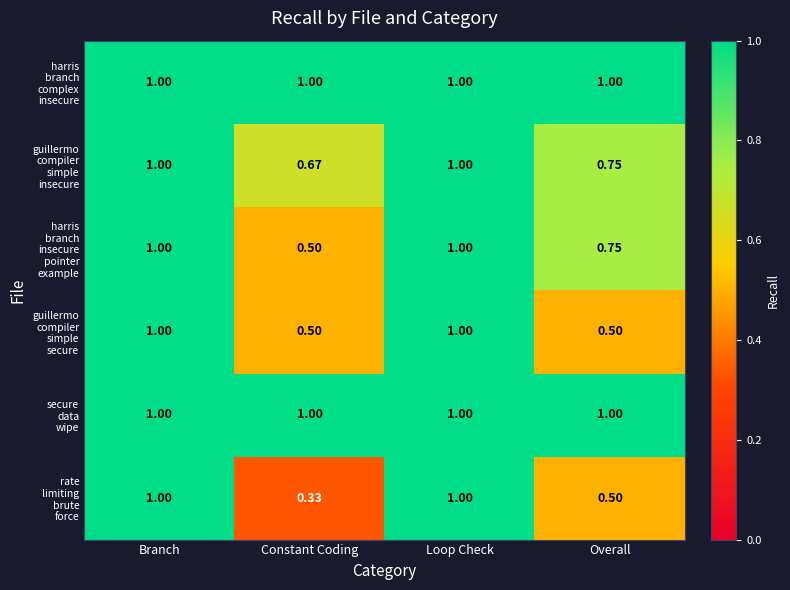

What is the spread (max minus min) of values at Overall?

0.5